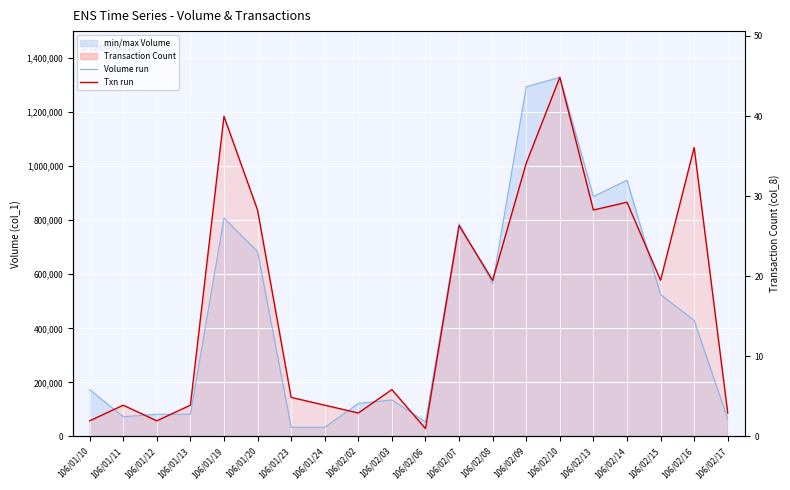

True or false: Volume (col_1) and Transaction Count (col_8) cross at least once.

True